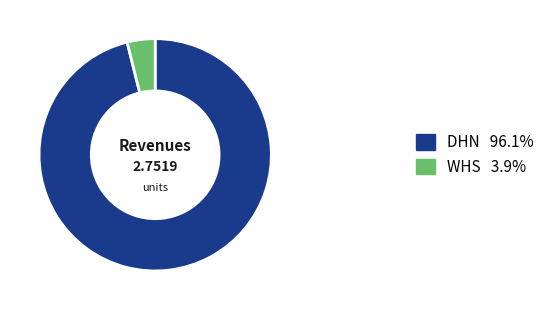

How many segments does this pie chart have?

2